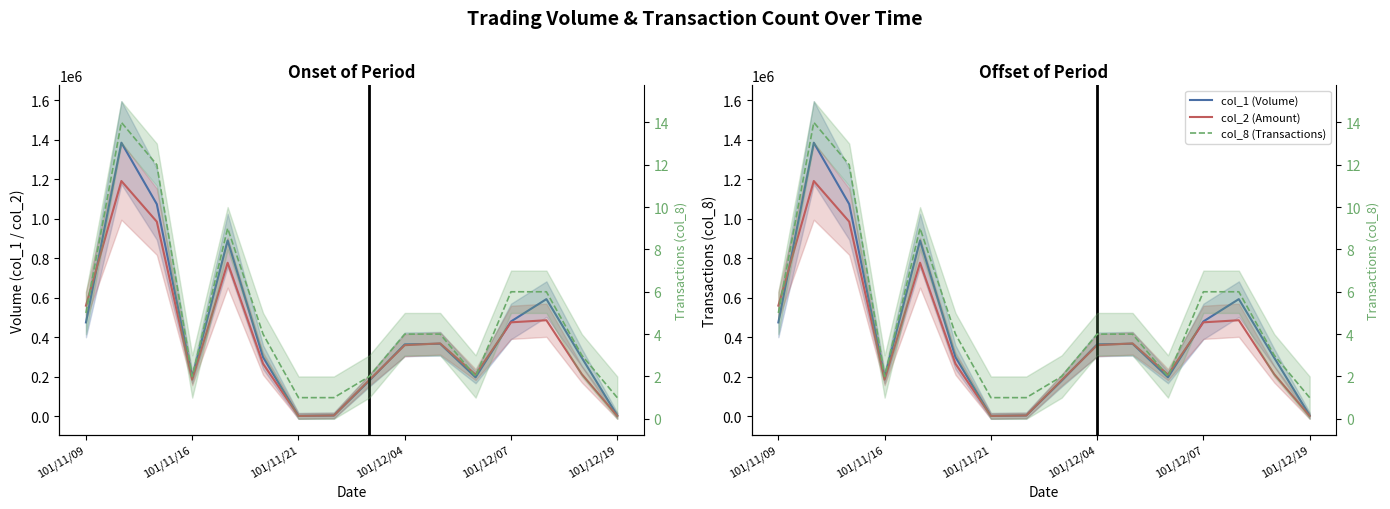

Which category has the lowest value across all series?

101/11/21